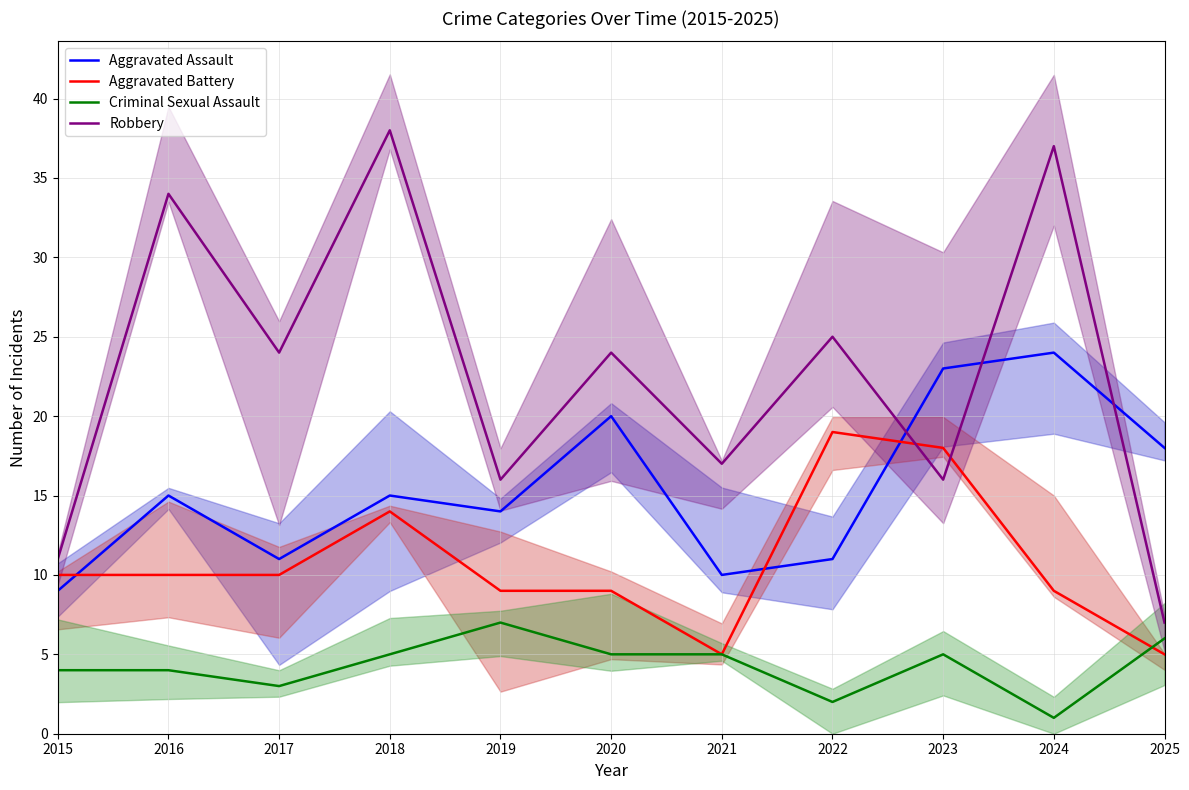

Reading left to right, list all the values displayed in this chart.

Aggravated Assault: 2015=9	2016=15	2017=11	2018=15	2019=14	2020=20	2021=10	2022=11	2023=23	2024=24	2025=18
Aggravated Battery: 2015=10	2016=10	2017=10	2018=14	2019=9	2020=9	2021=5	2022=19	2023=18	2024=9	2025=5
Criminal Sexual Assault: 2015=4	2016=4	2017=3	2018=5	2019=7	2020=5	2021=5	2022=2	2023=5	2024=1	2025=6
Robbery: 2015=11	2016=34	2017=24	2018=38	2019=16	2020=24	2021=17	2022=25	2023=16	2024=37	2025=7